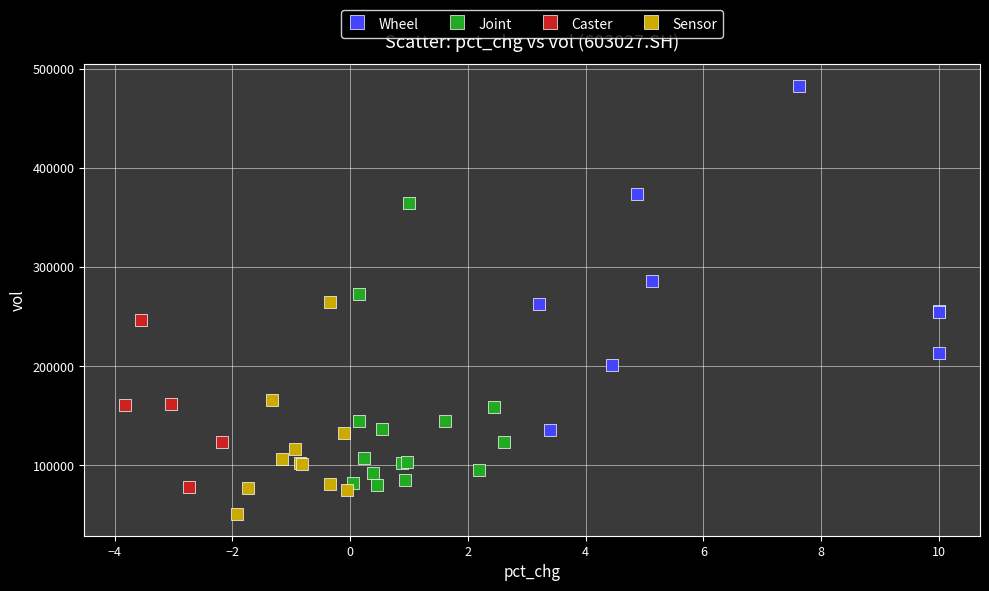

Which series contains the lowest Y value?

Sensor